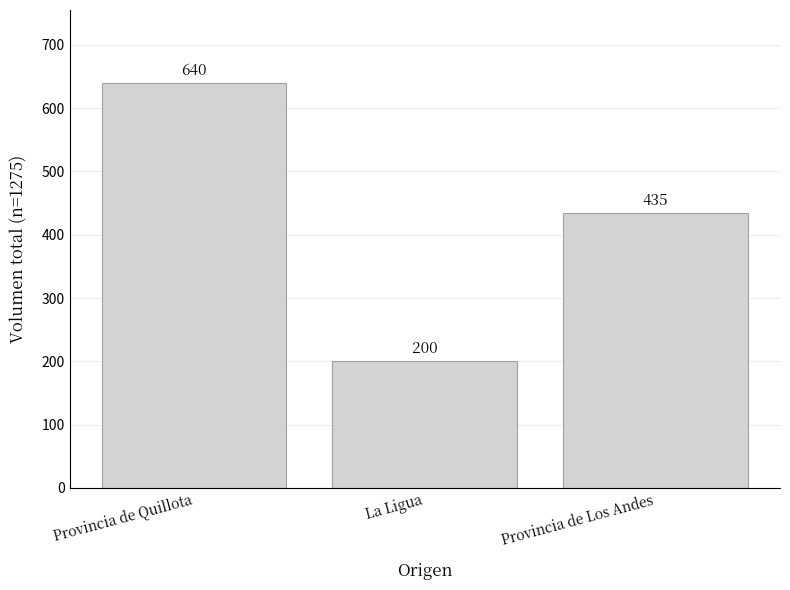

What position from the left is La Ligua?

2